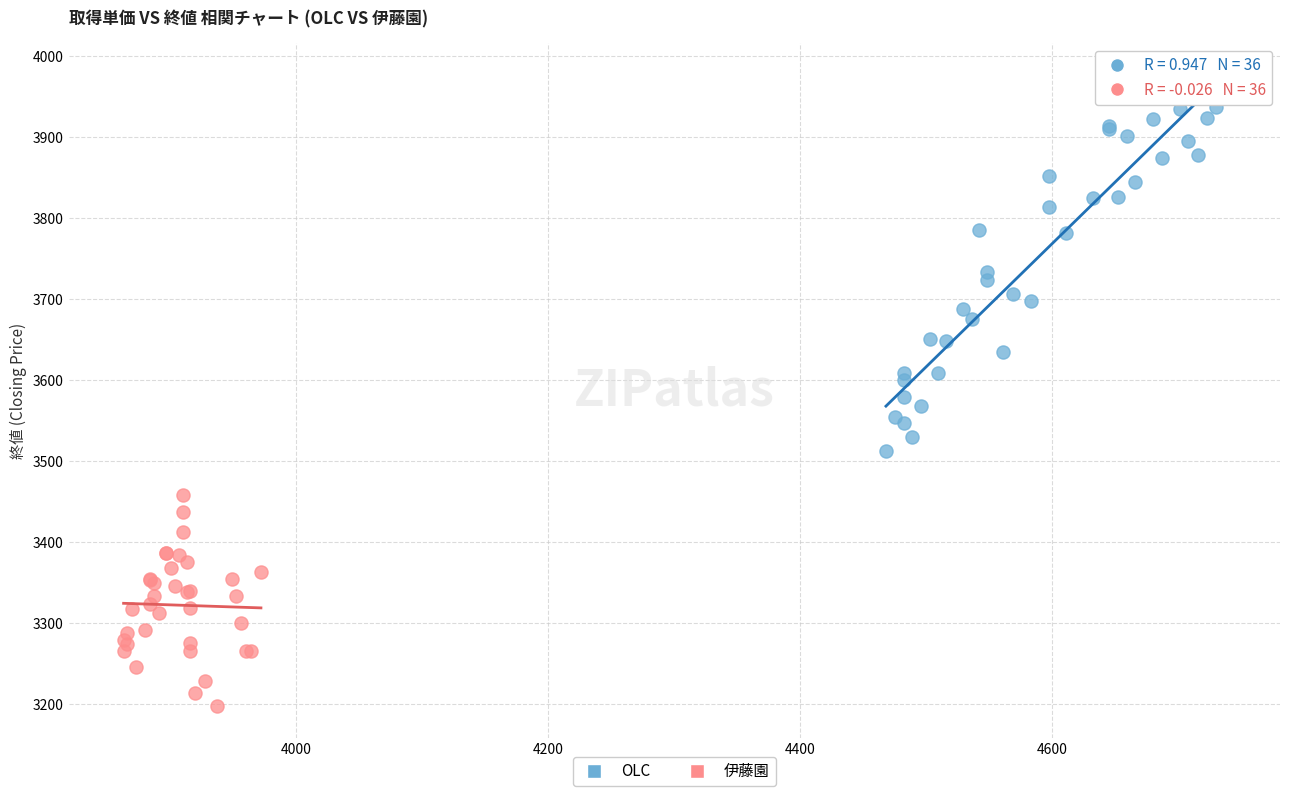

Which series reaches the minimum Y coordinate?

伊藤園